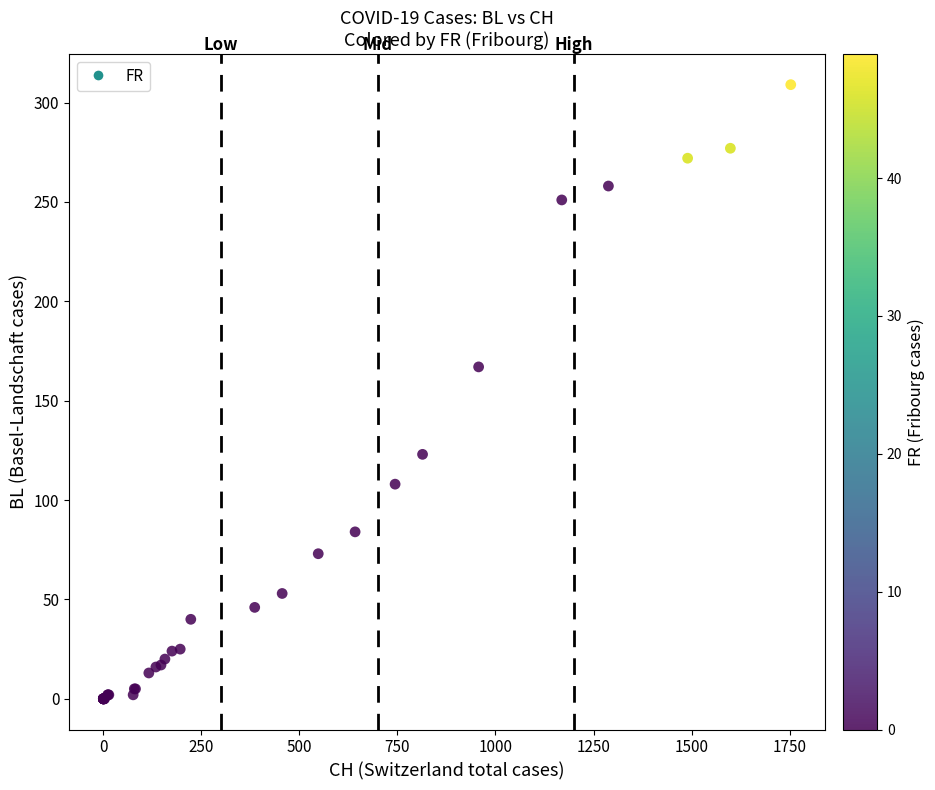

What Y value in the scatter plot is closest to 154?

167